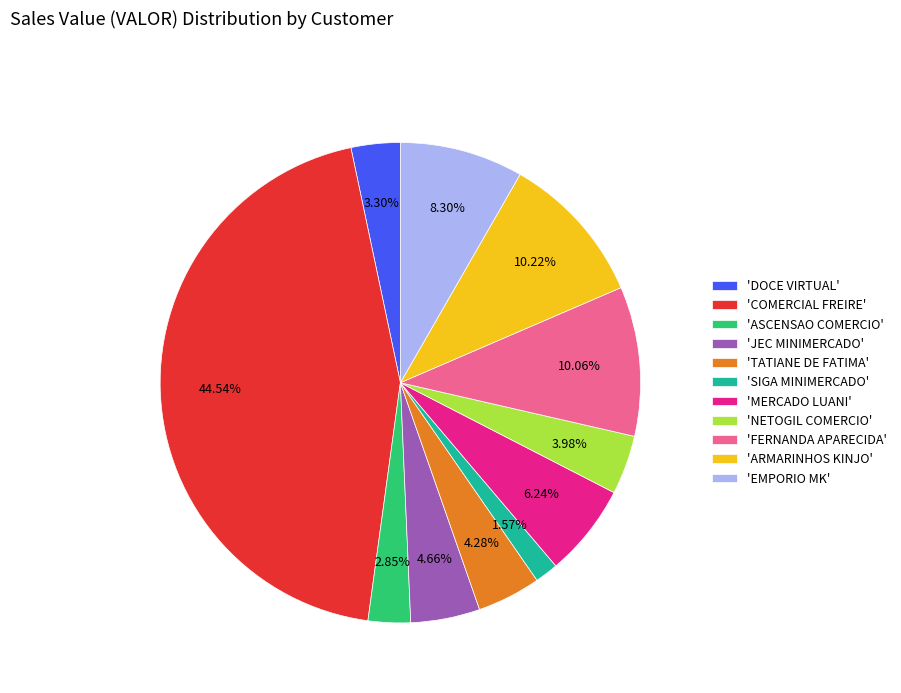

To the nearest percent, what is the difference between the largest and smallest slice percentages?

43%